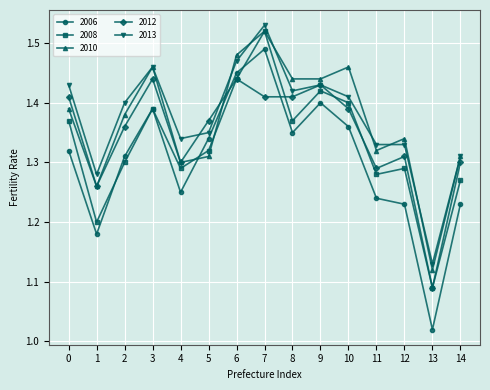

The value of 2013 at 10 is 1.4. True or false?

True